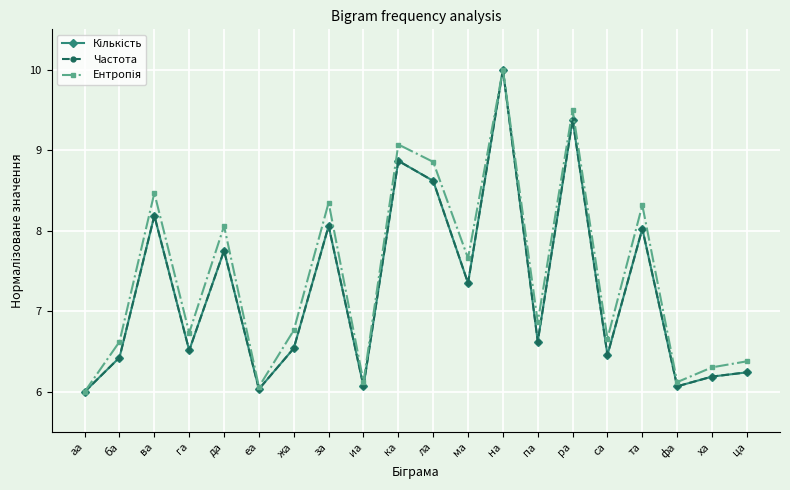

What is the label of the 5th point from the right?

са